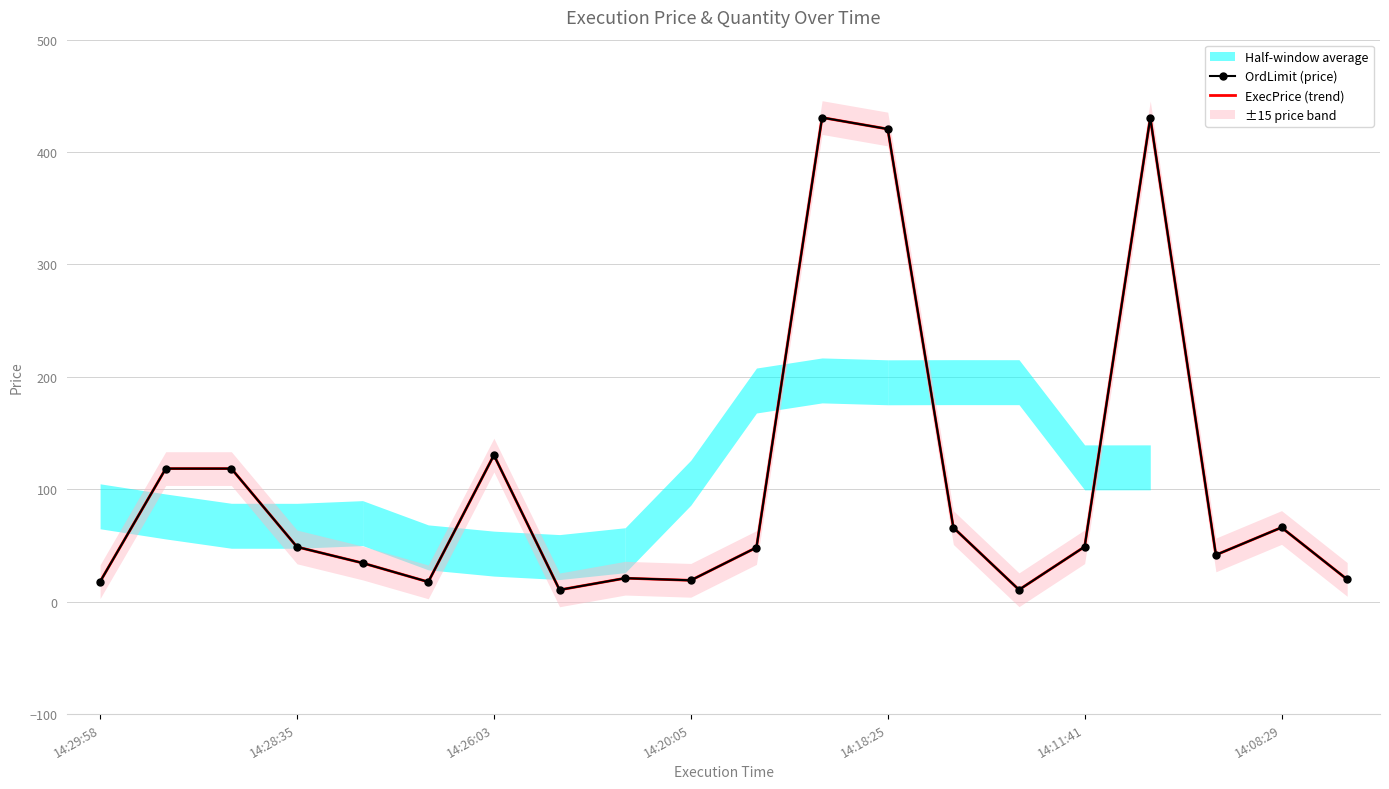

True or false: ExecPrice (trend) and OrdLimit (price) cross at least once.

False